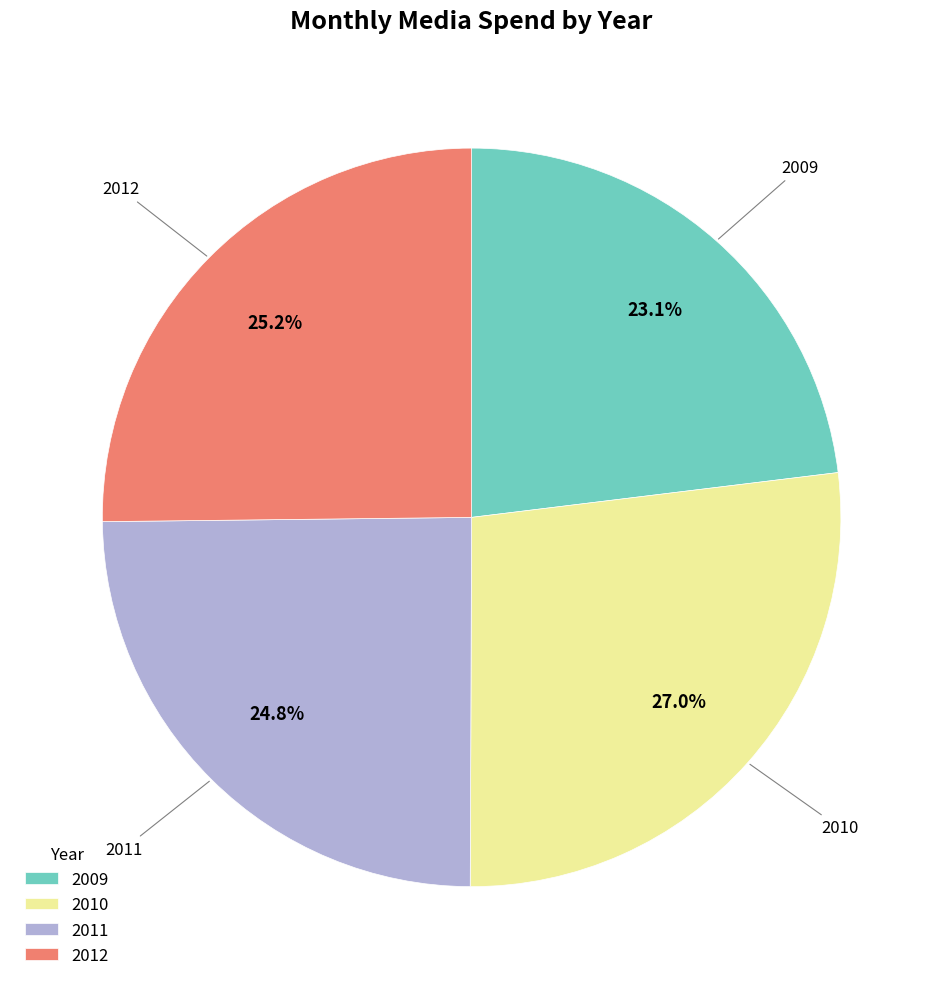

Does 2010 represent more than half of the total?

No